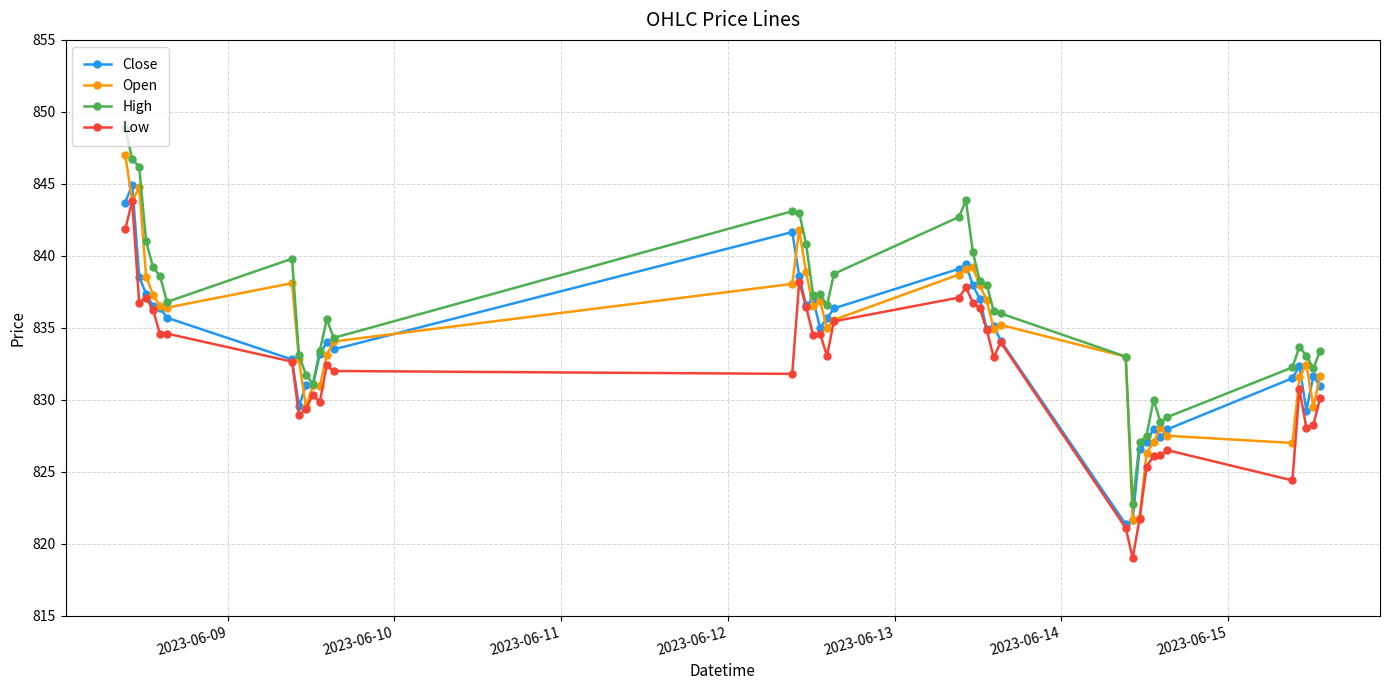

Which series has the largest total across all categories?

High